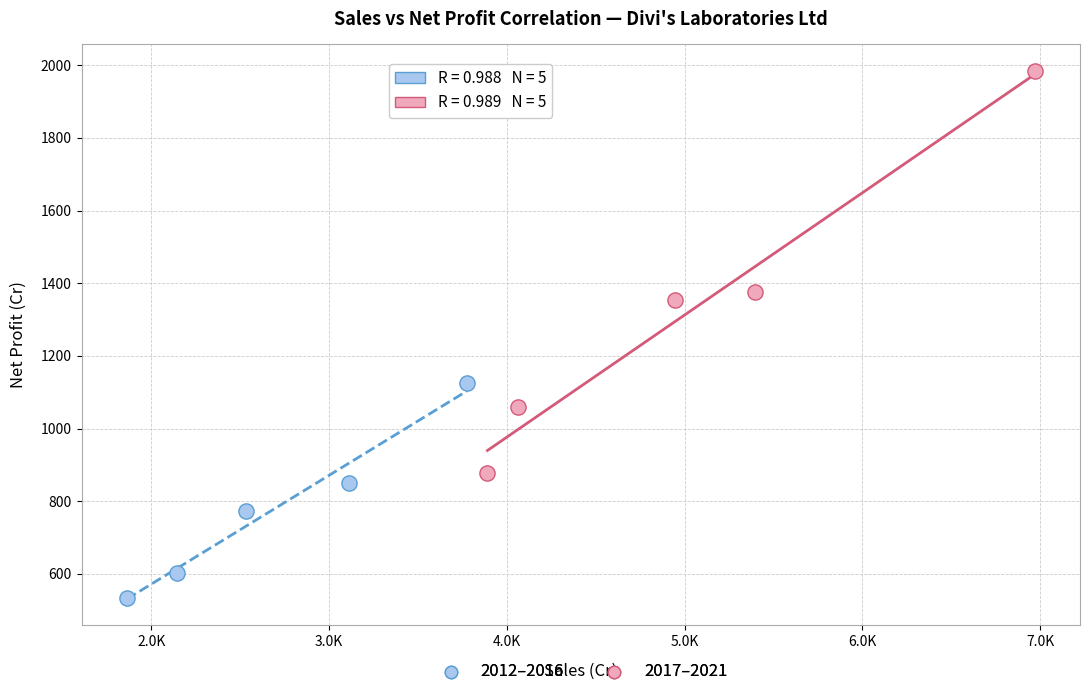

Which series reaches the minimum Y coordinate?

2012–2016